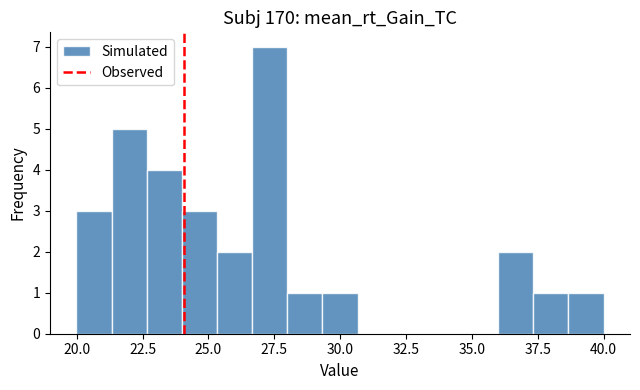

Read against the x-axis, roughly where is the centre of the tallest bar?

27.5